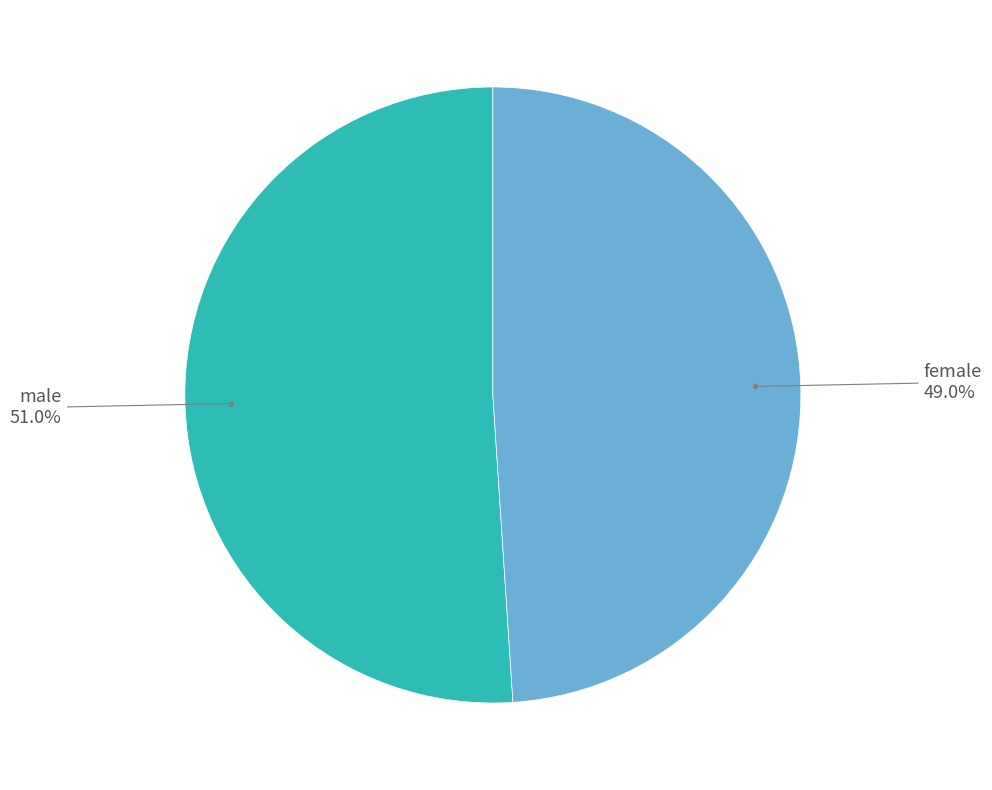

Is there any slice that represents more than half of the pie?

Yes